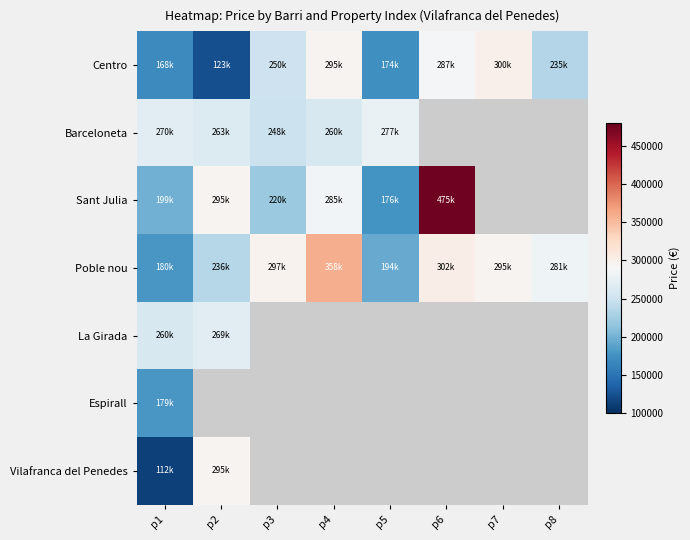

Where is Centro nearest to the value 211500?

p8